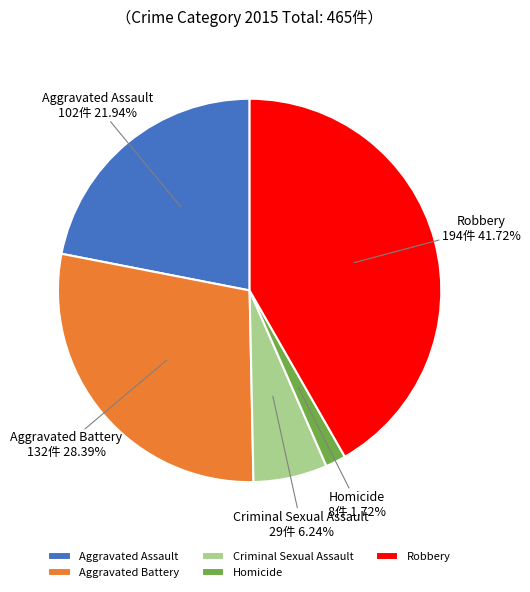

Between Criminal Sexual Assault and Robbery, which is larger?

Robbery